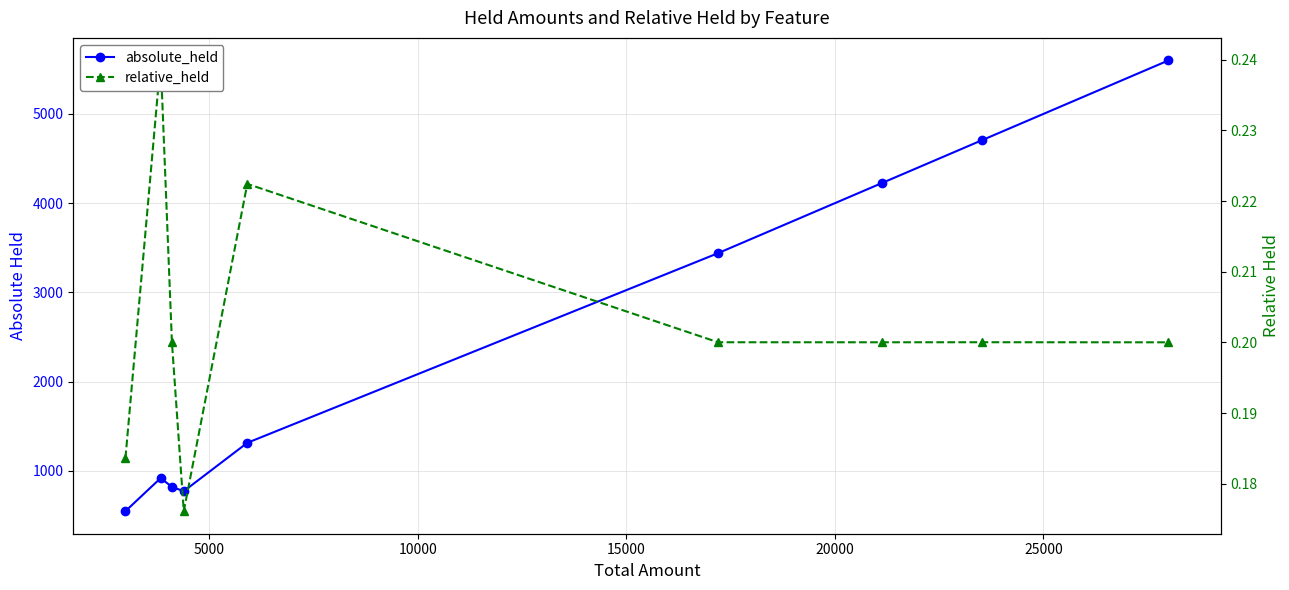

True or false: relative_held and absolute_held cross at least once.

False